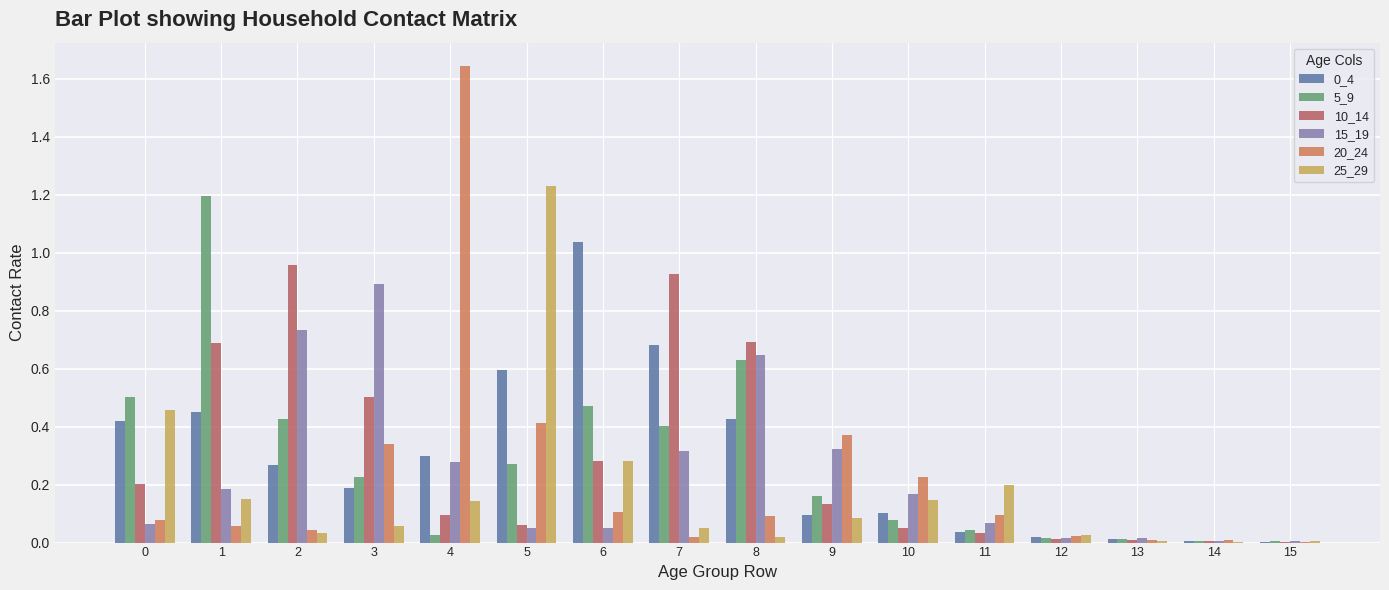

Is the value of 15_19 at 7 greater than the value of 25_29 at 1?

Yes